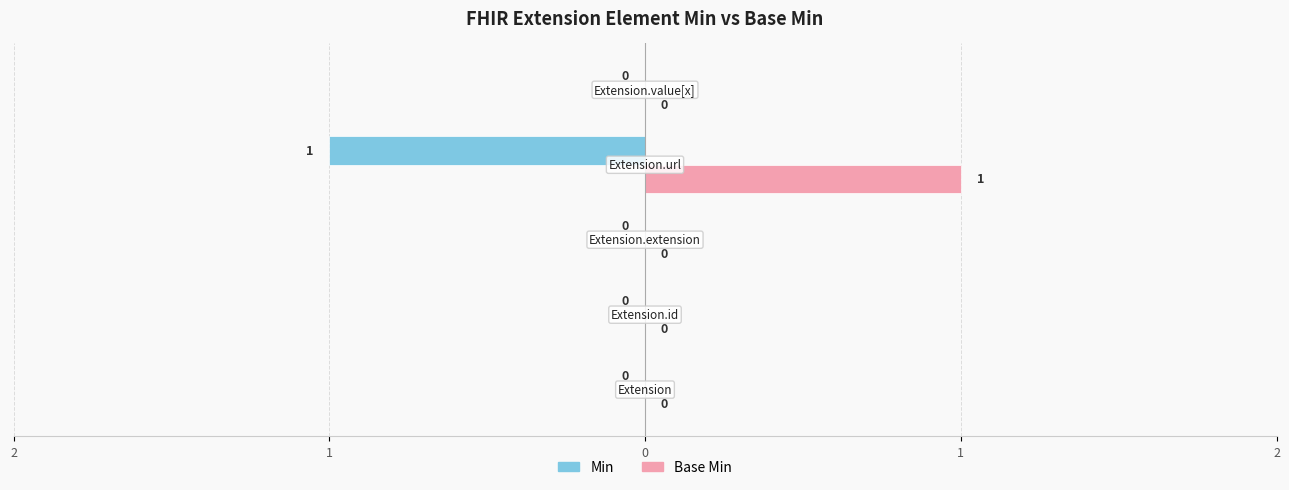

What are all the series names shown in the legend?

Min, Base Min